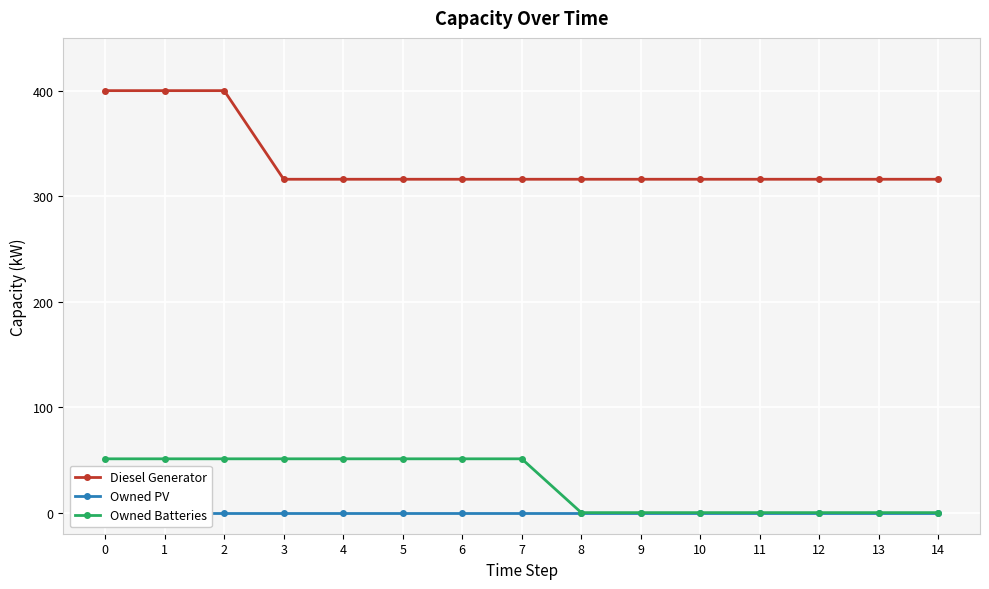

What is the total value across all series at 3?

367